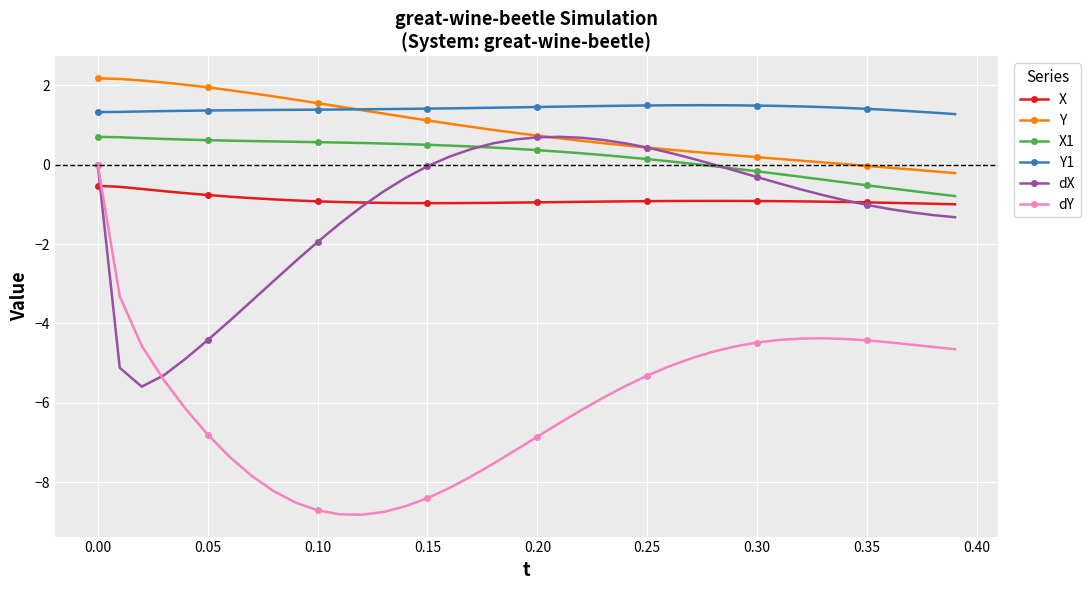

What is the minimum value shown in the chart?

-8.8